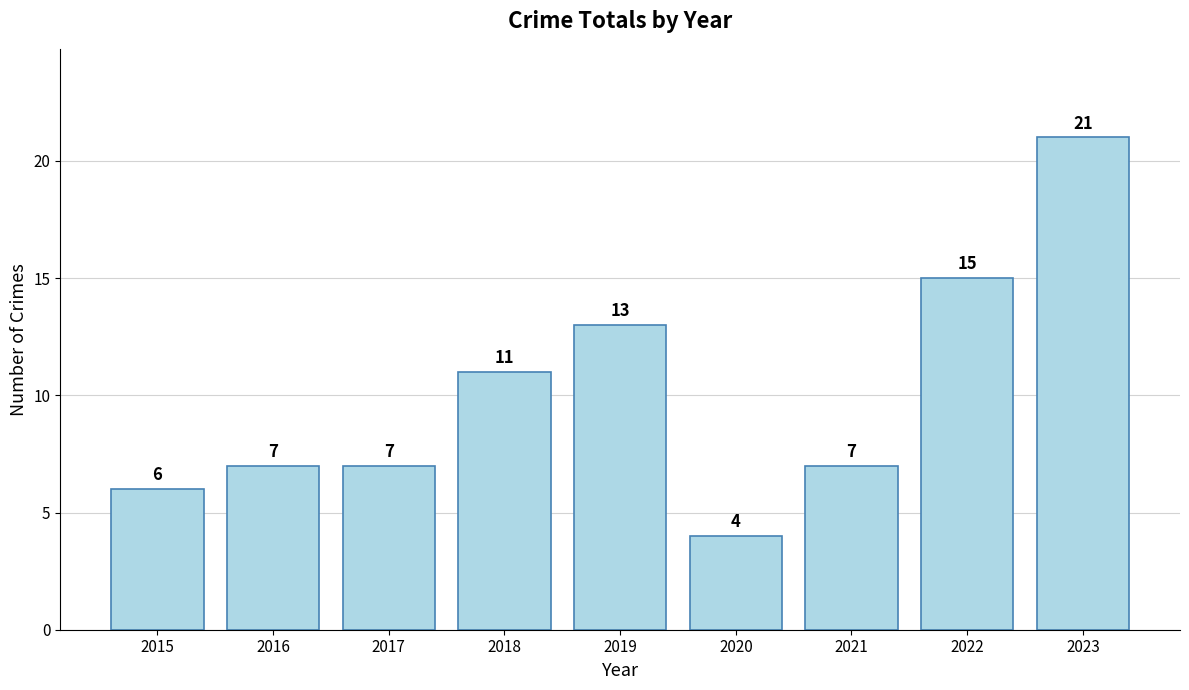

Reading left to right, list all the values displayed in this chart.

2015=6	2016=7	2017=7	2018=11	2019=13	2020=4	2021=7	2022=15	2023=21